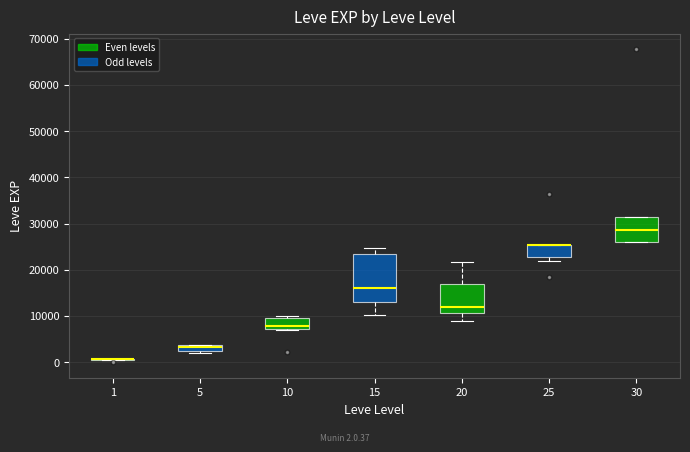

Which box is the tallest, from its lower edge to its upper edge?

15